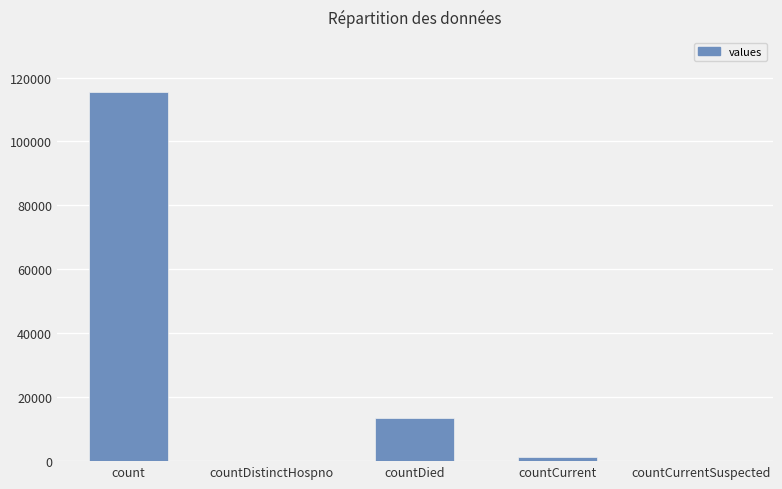

What is the maximum value shown in the chart?

115379